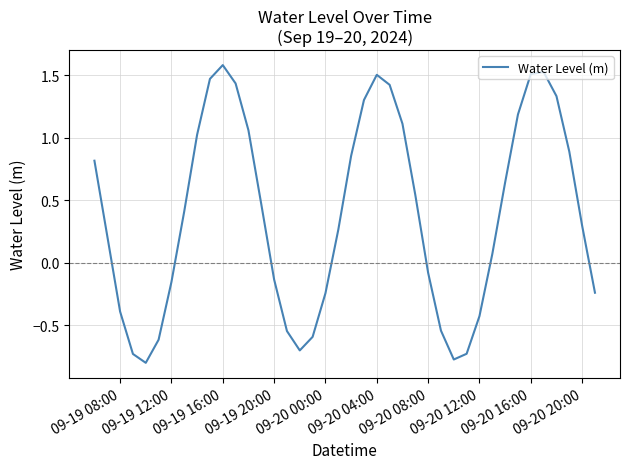

What is the smallest value displayed?

-0.8